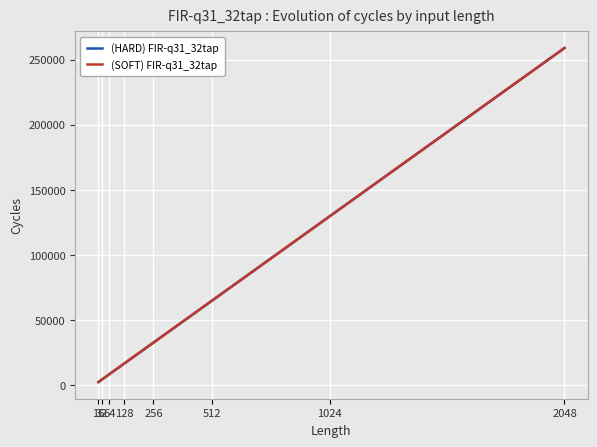

What is the maximum value shown in the chart?

258845